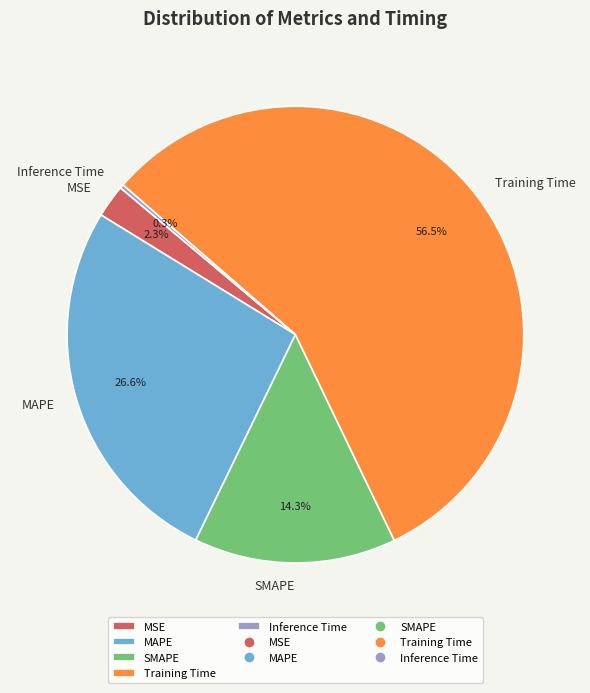

The Training Time slice represents 65% of the pie. True or false?

False